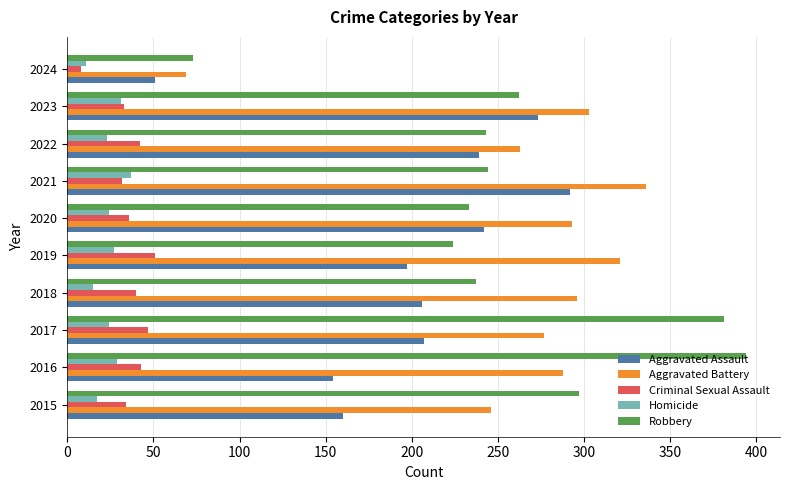

What is the maximum value shown in the chart?

394